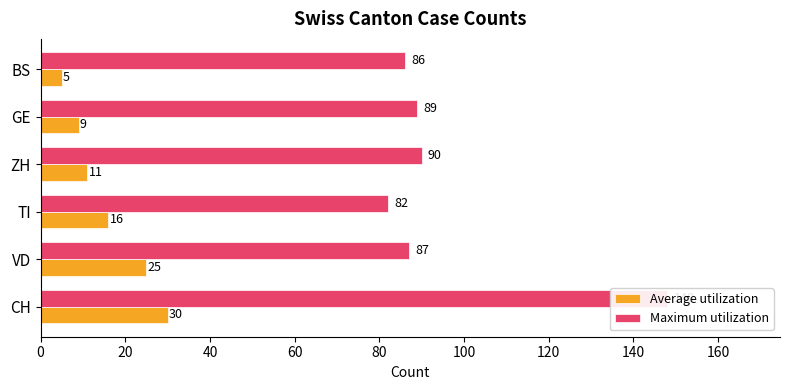

Rank the series at ZH from highest to lowest value.

Maximum utilization, Average utilization